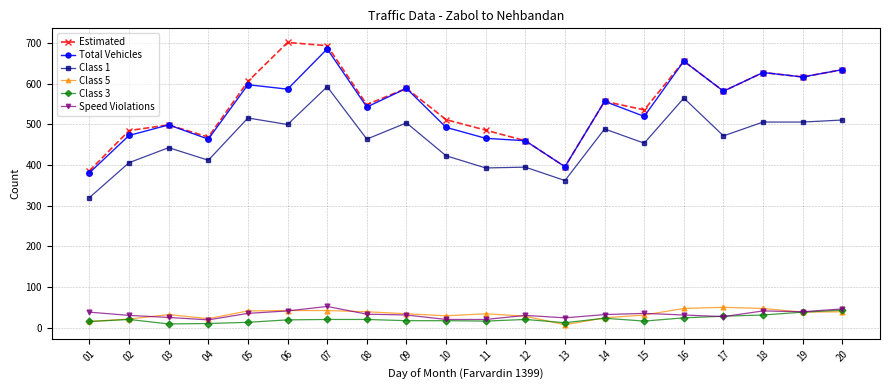

At which category does Class 5 reach its first local peak?

03